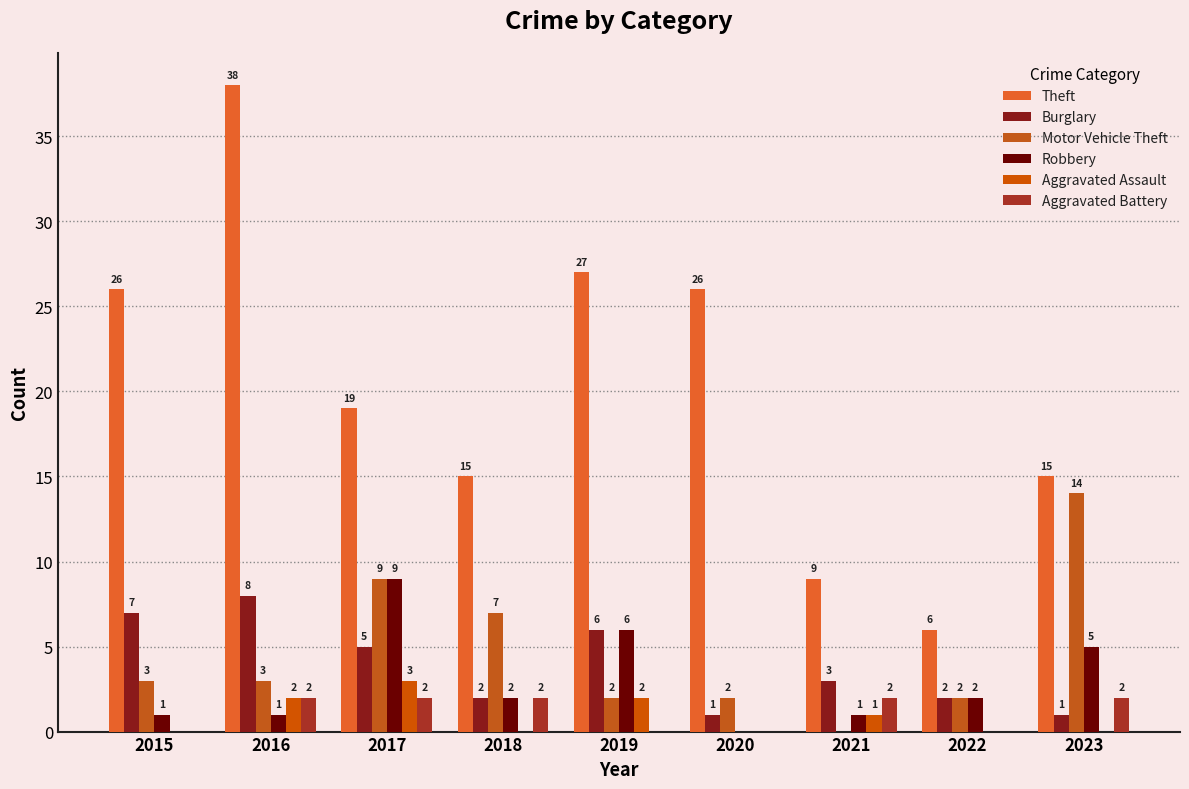

What is the maximum value for Theft?

38